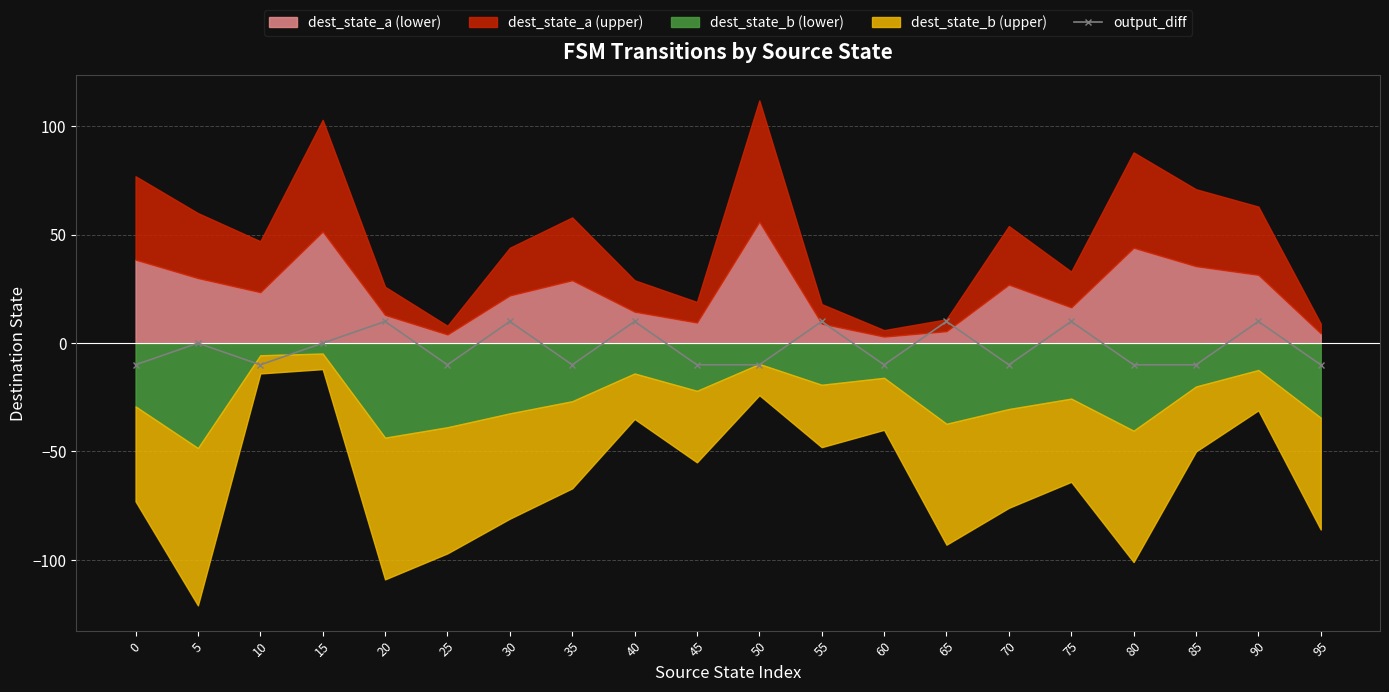

What is the sum of the values at 30 and 75?

20